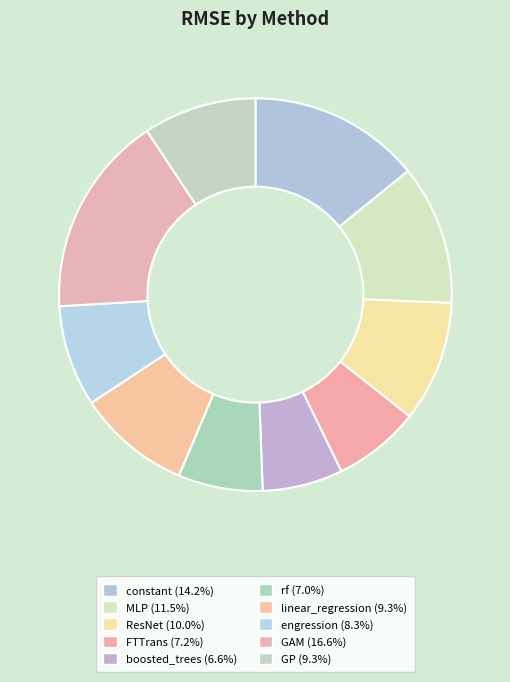

True or false: FTTrans accounts for 7% of the total.

True